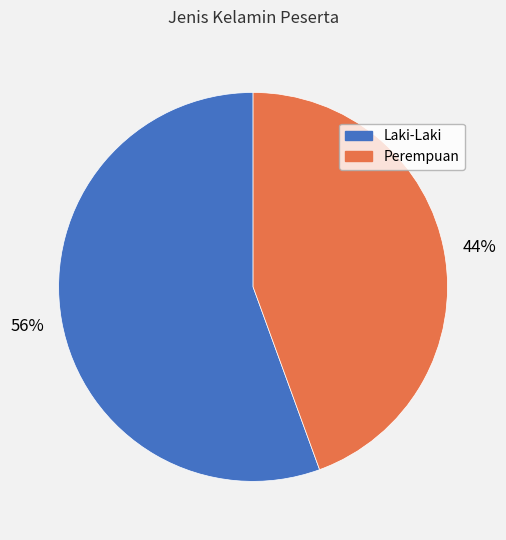

Which slice is the largest?

Laki-Laki